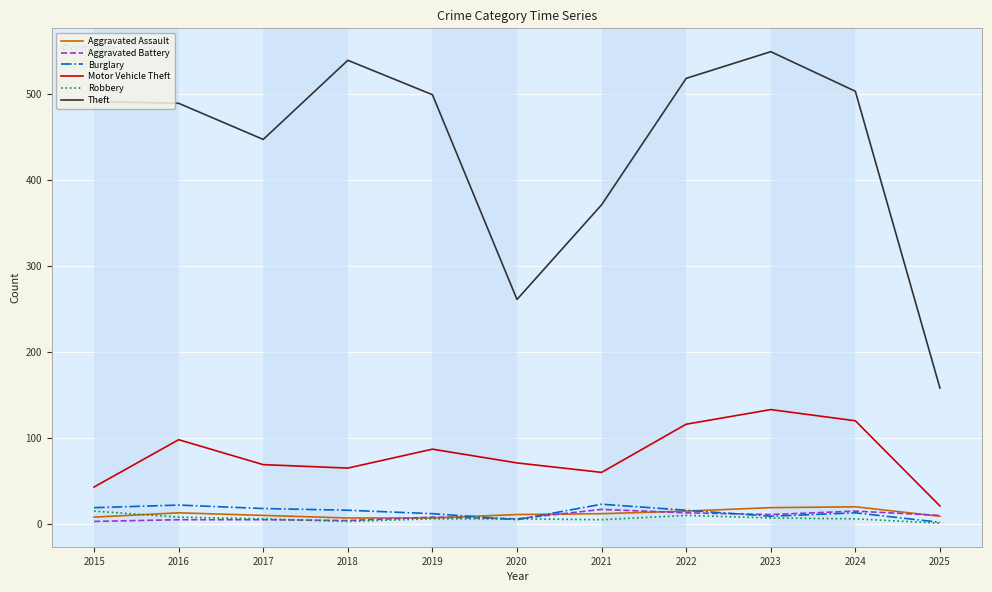

Which series has the largest range (max minus min)?

Theft